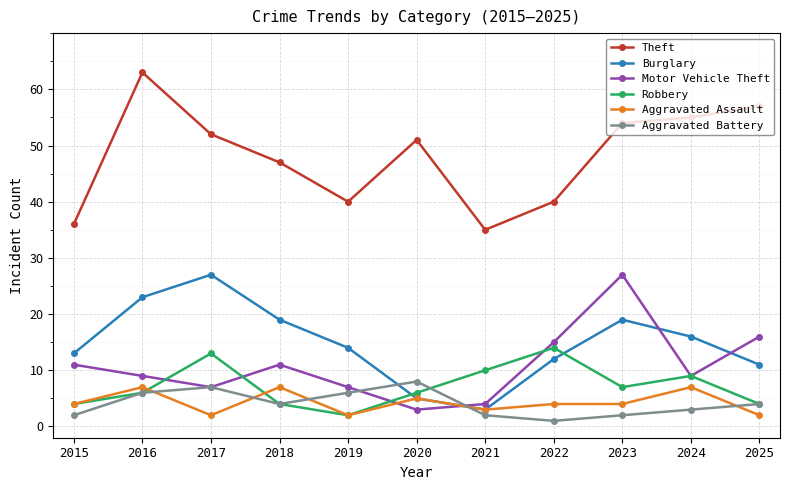

At how many categories does at least one series exceed 24?

11